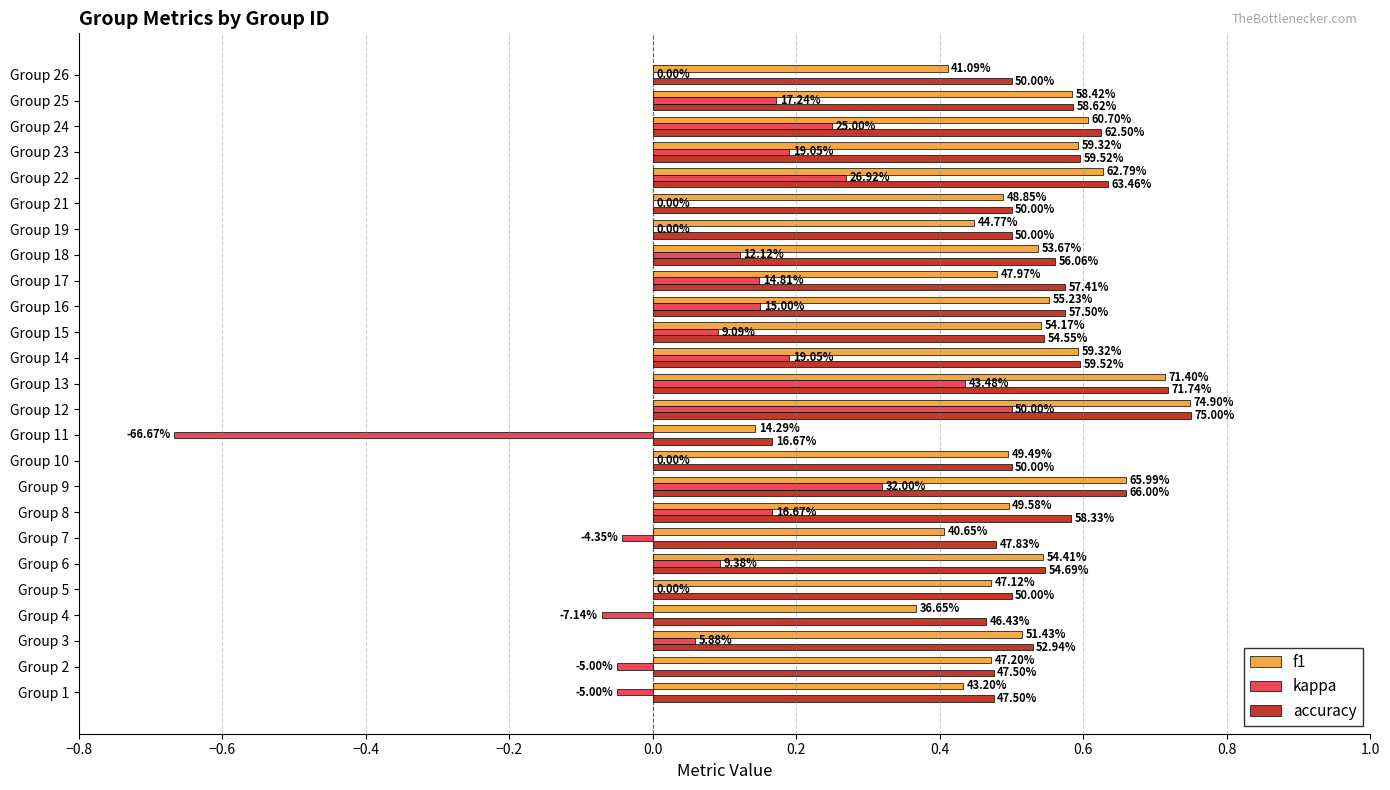

What are all the series names shown in the legend?

f1, kappa, accuracy